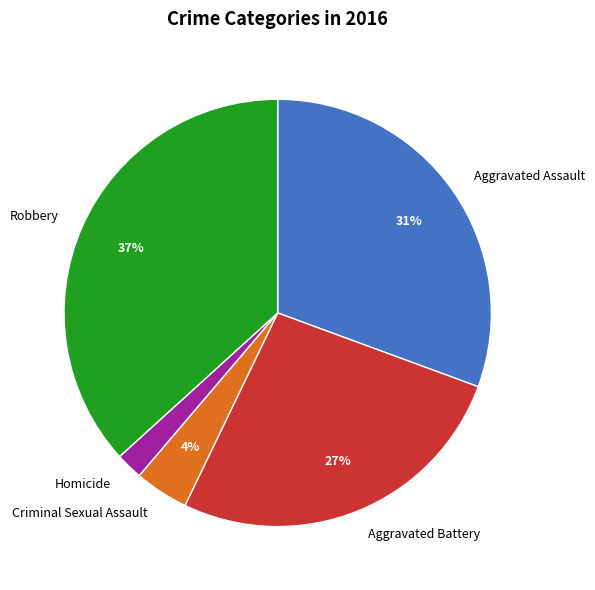

Does any single category account for the majority?

No